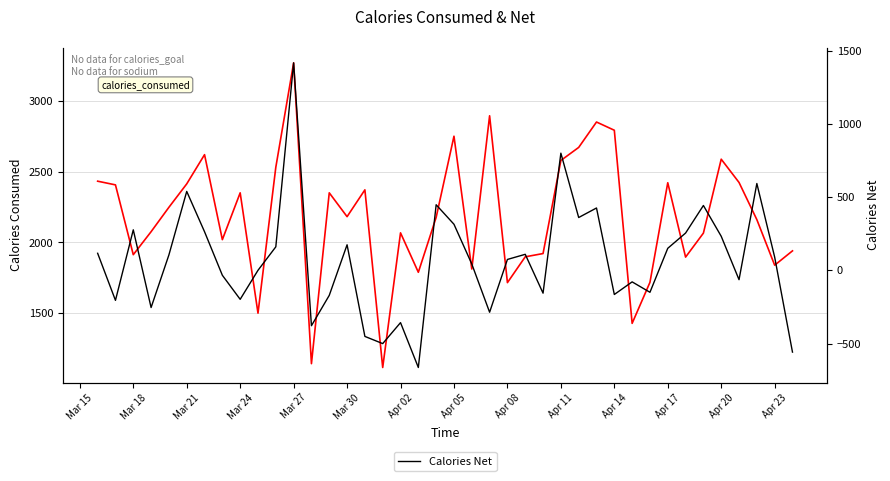

Which series has the largest total across all categories?

Calories Consumed